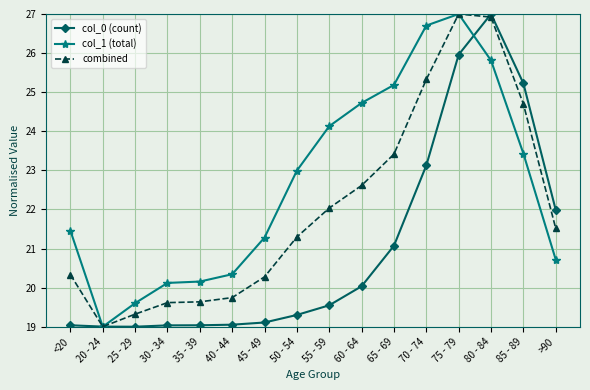

What is the sum of all col_1 (total) values?

362.7